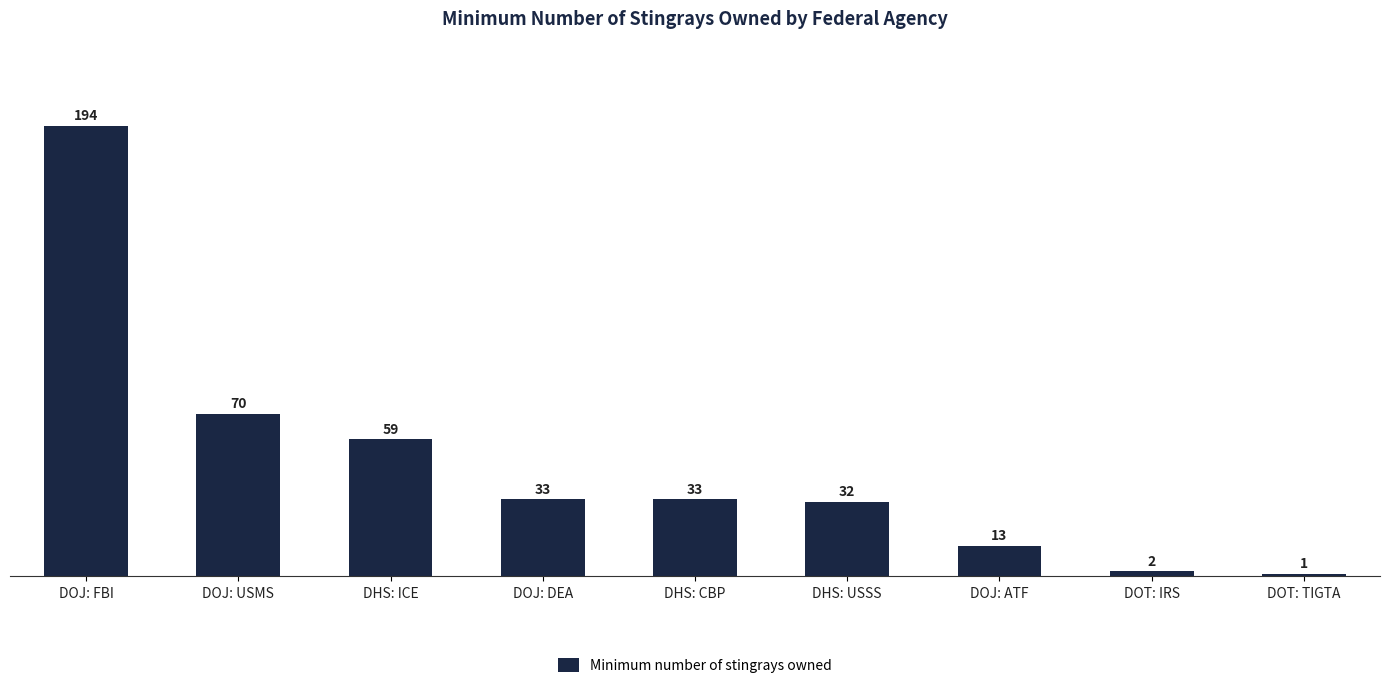

The value at DHS: CBP is 33. True or false?

True